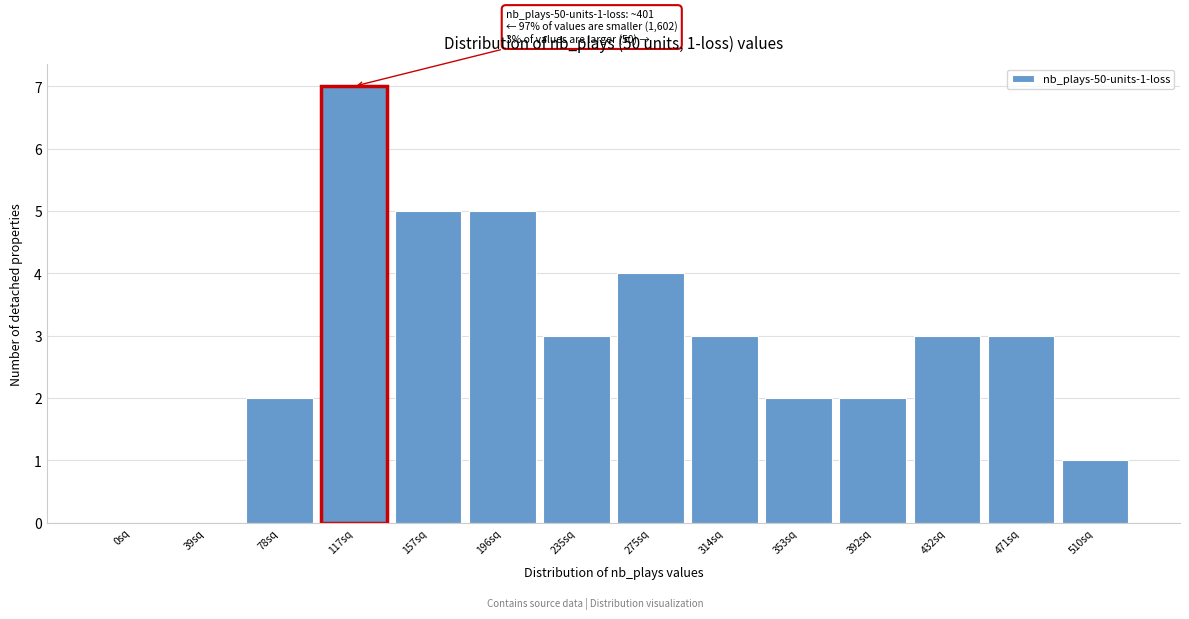

Reading left to right, extract all data points from this chart.

0sq=0	39sq=0	78sq=2	117sq=7	157sq=5	196sq=5	235sq=3	275sq=4	314sq=3	353sq=2	392sq=2	432sq=3	471sq=3	510sq=1